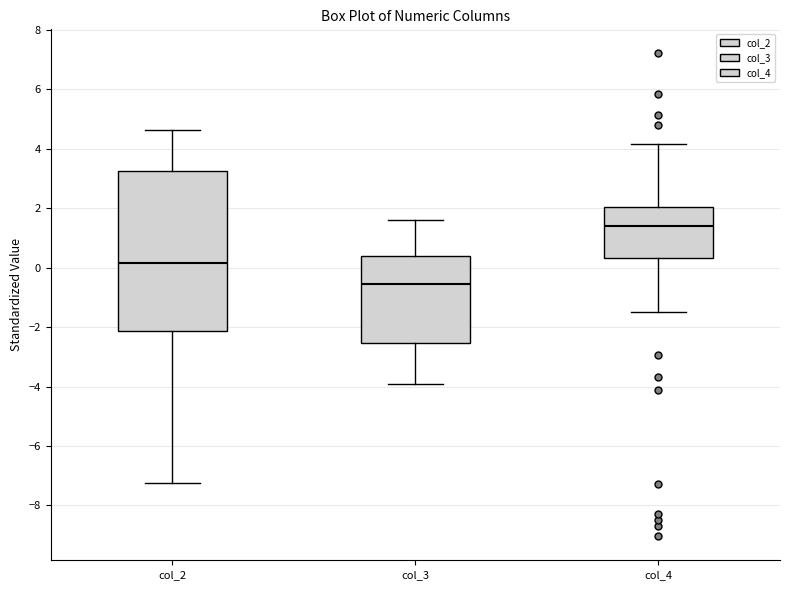

Reading left to right, read every box against the y-axis: the position of its median line, the range the box covers, and the ends of its whiskers. The values are not printed on the chart, so give them approximately, as read against the axis.

col_2: median 0.2, box -2.2 to 3.2, whiskers -7.2 to 4.6
col_3: median -0.6, box -2.6 to 0.4, whiskers -4.0 to 1.6
col_4: median 1.4, box 0.4 to 2.0, whiskers -1.4 to 4.2